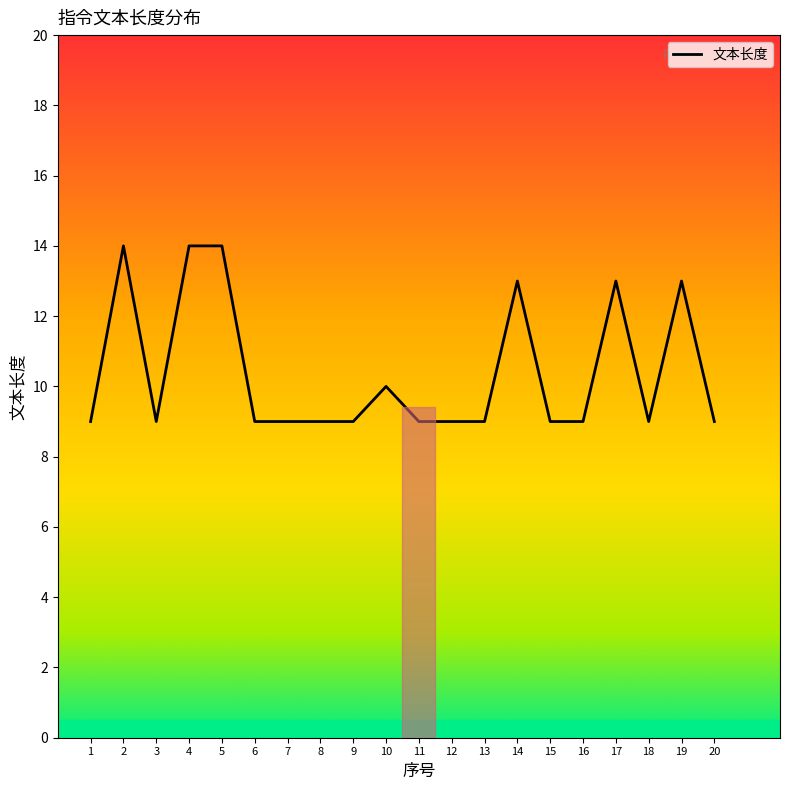

Count the values in the range 9 to 13.

17